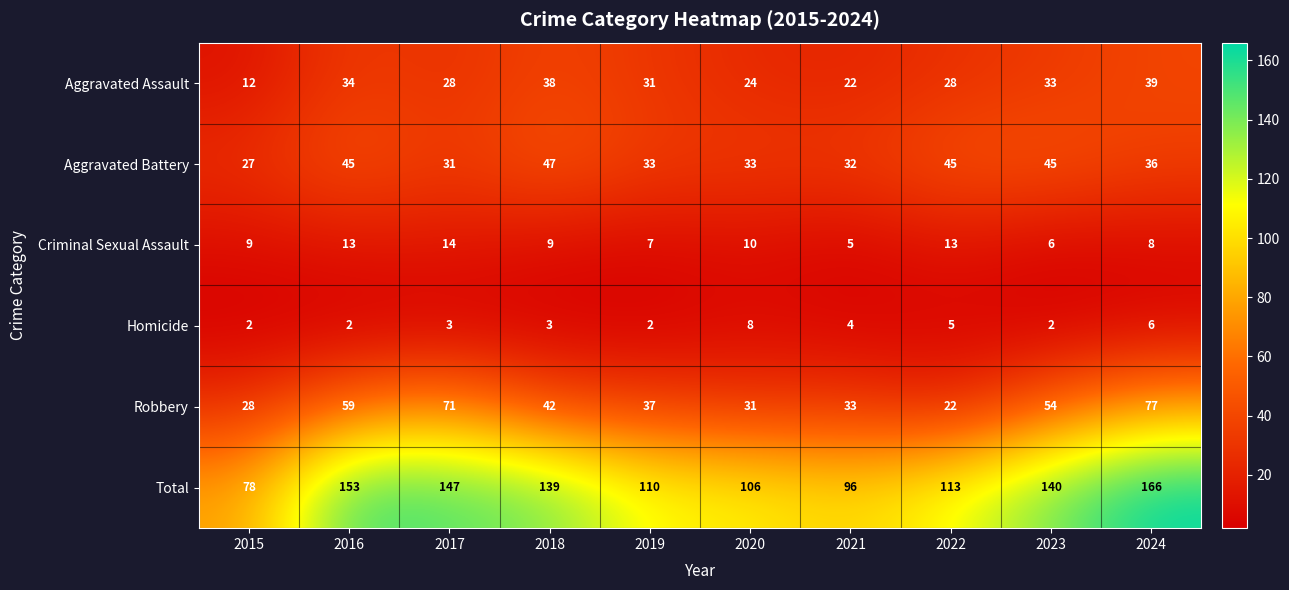

Which series has the largest range (max minus min)?

Total